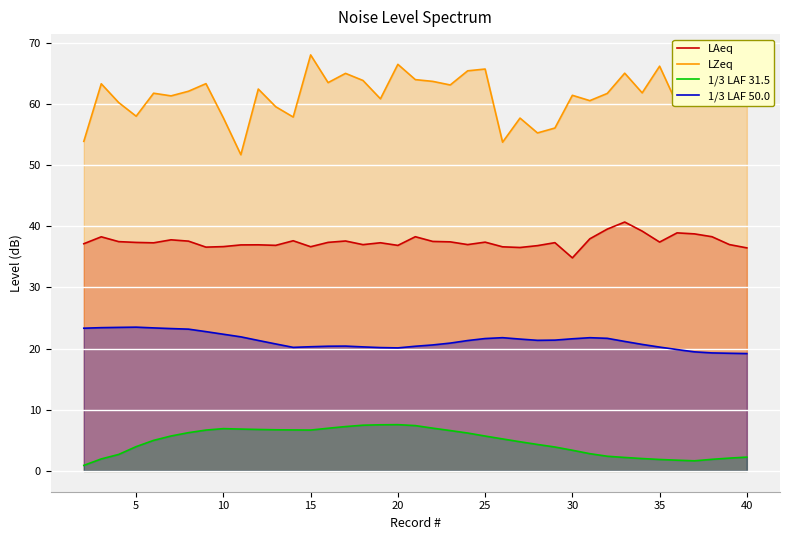

True or false: LZeq has a value of 21.2 at 40.

False